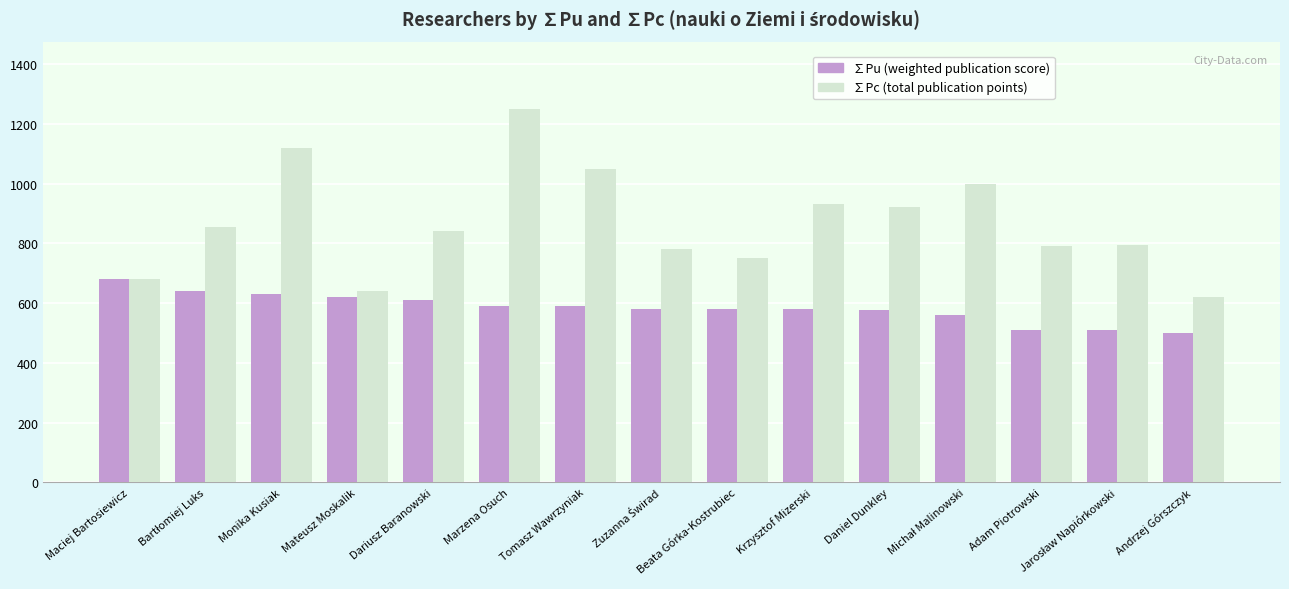

Which label corresponds to the largest value in the chart?

Marzena Osuch